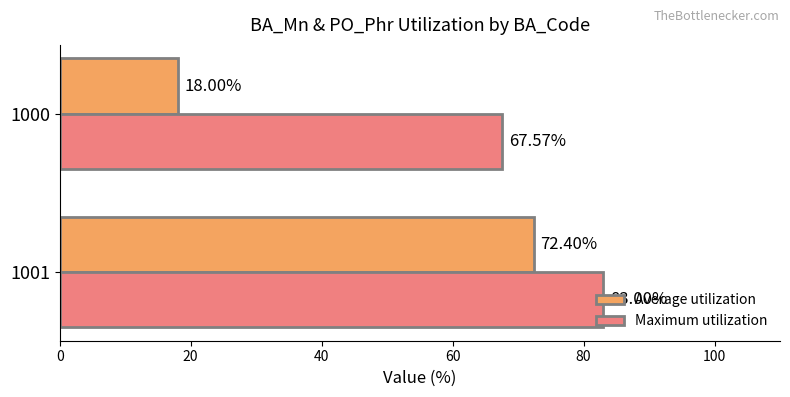

List the series in order of their peak value, lowest first.

Average utilization, Maximum utilization